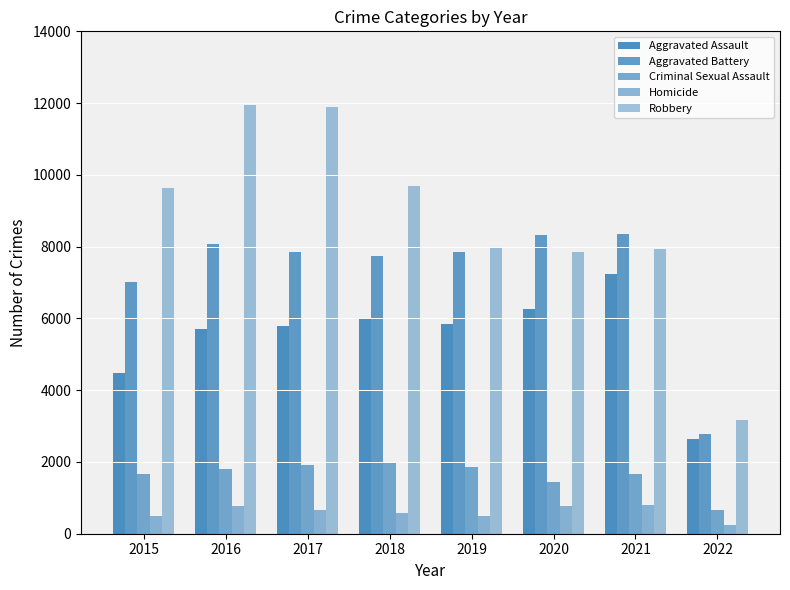

Is the value of Aggravated Battery at 2022 greater than the value of Aggravated Assault at 2022?

Yes